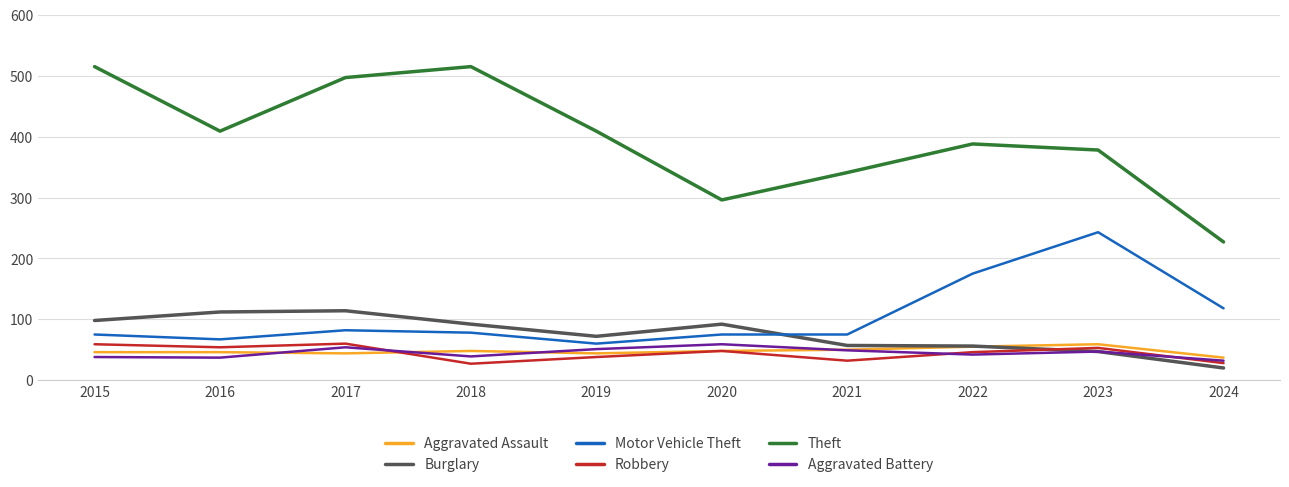

What is the total value across all series at 2017?

851